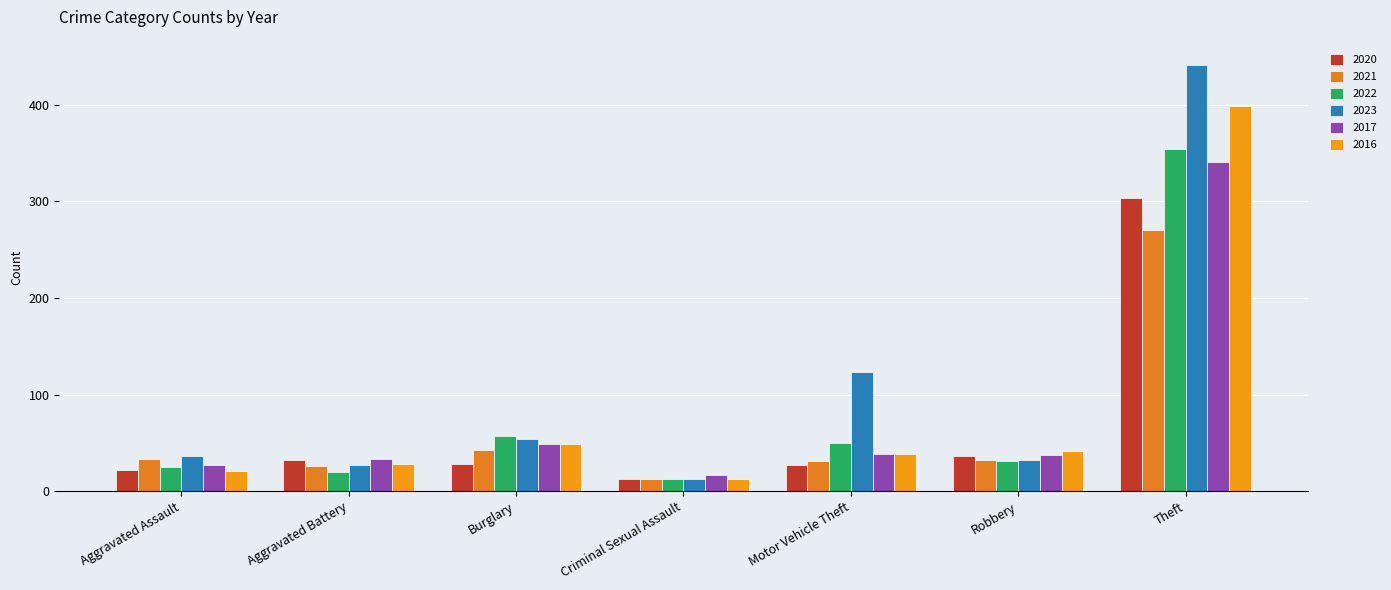

Between Aggravated Assault and Motor Vehicle Theft, which series saw the biggest shift?

2023